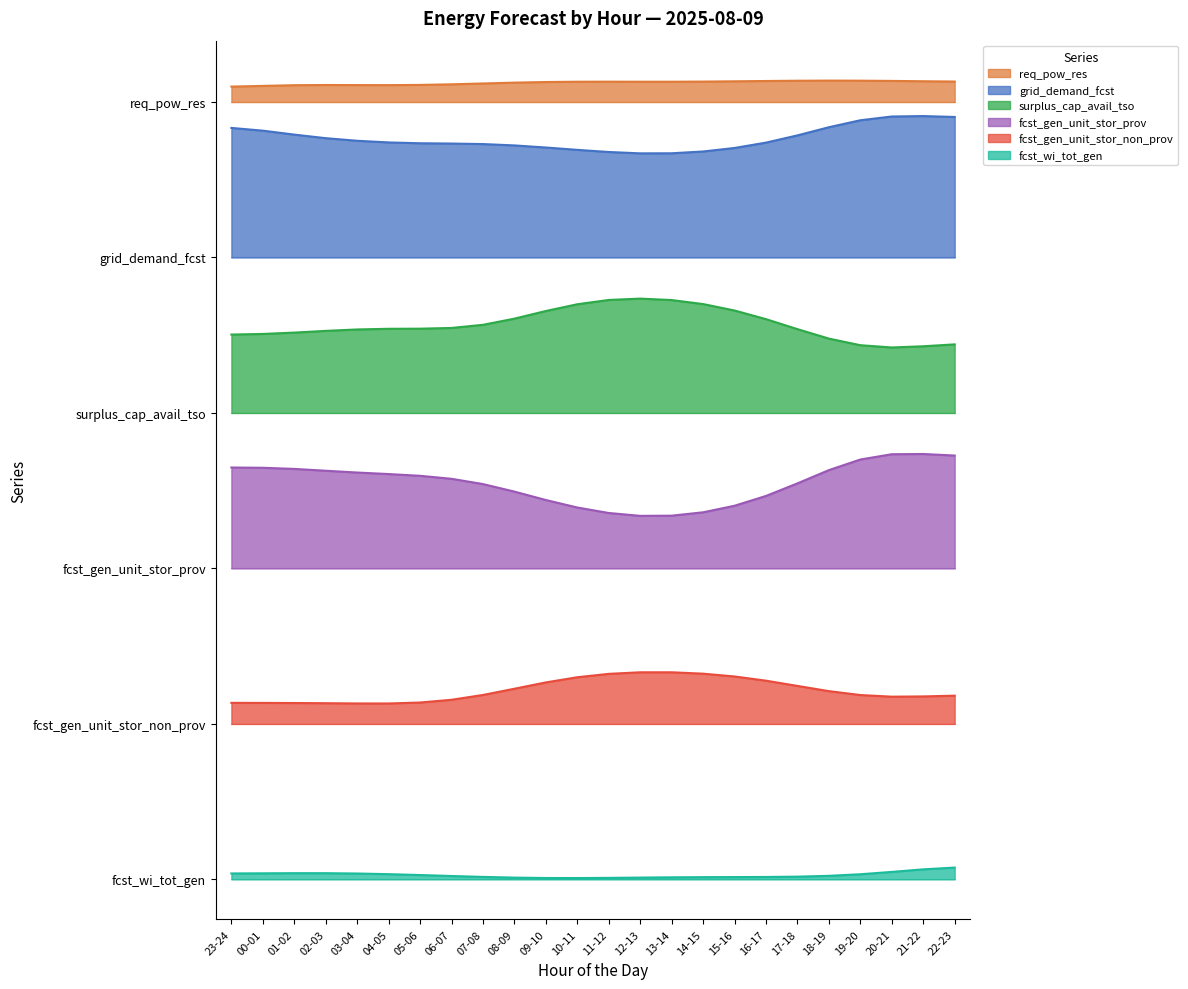

True or false: surplus_cap_avail_tso has a value of 47752.7 at 15-16.

False